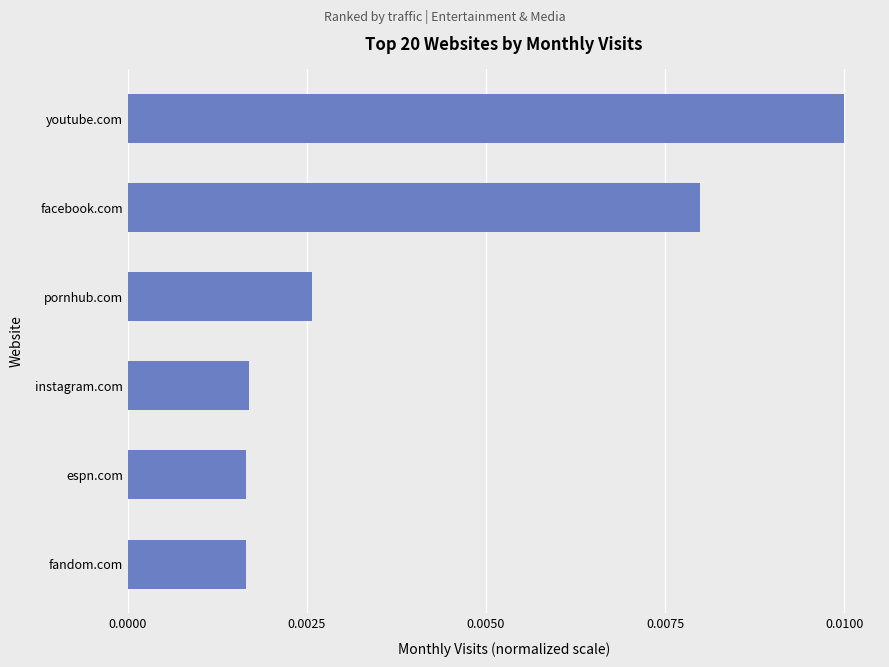

Which has a higher value, youtube.com or fandom.com?

youtube.com